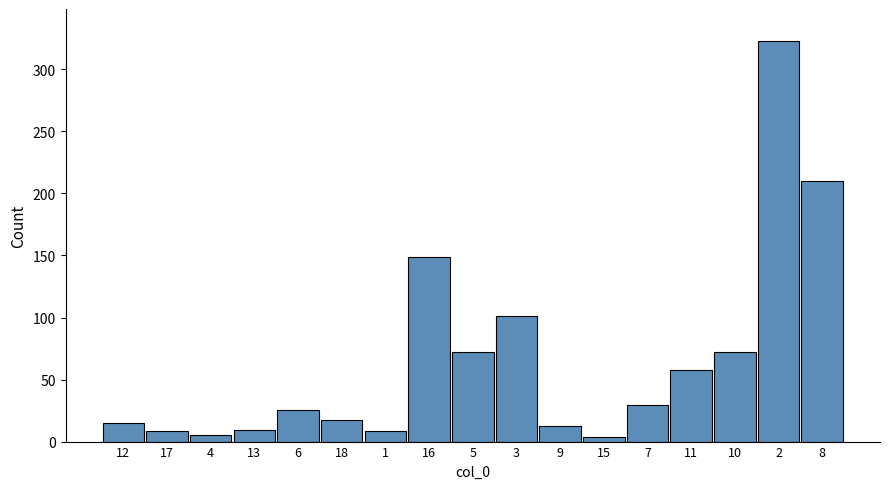

What is the difference between the second highest and second lowest values?

204.6